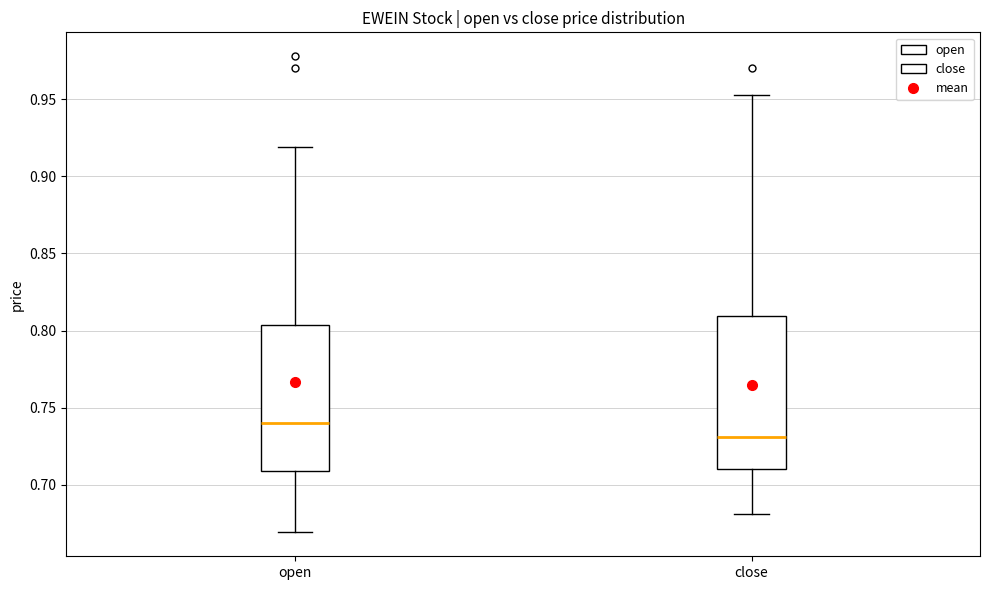

Where does the upper whisker of the box for open end on the y-axis? The values are not printed on the chart, so give them approximately, as read against the axis.

0.920